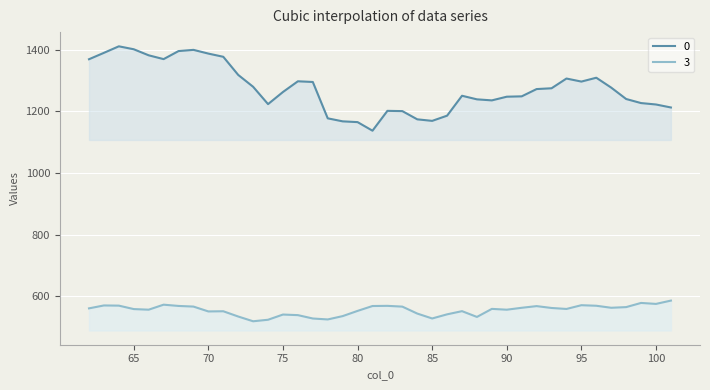

True or false: 3 and 0 cross at least once.

False